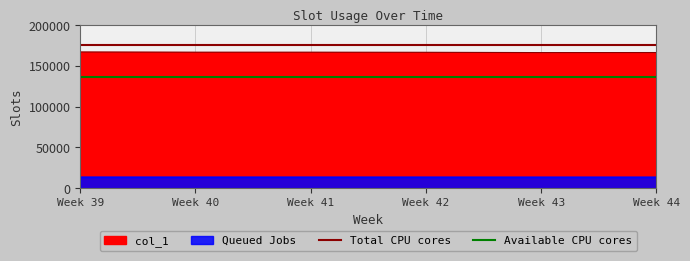

What is the highest value of the Available CPU cores series?

136666.7